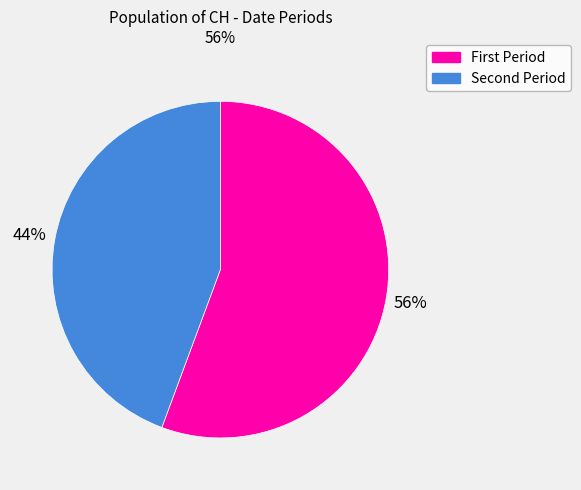

Is there a majority slice in this chart?

Yes